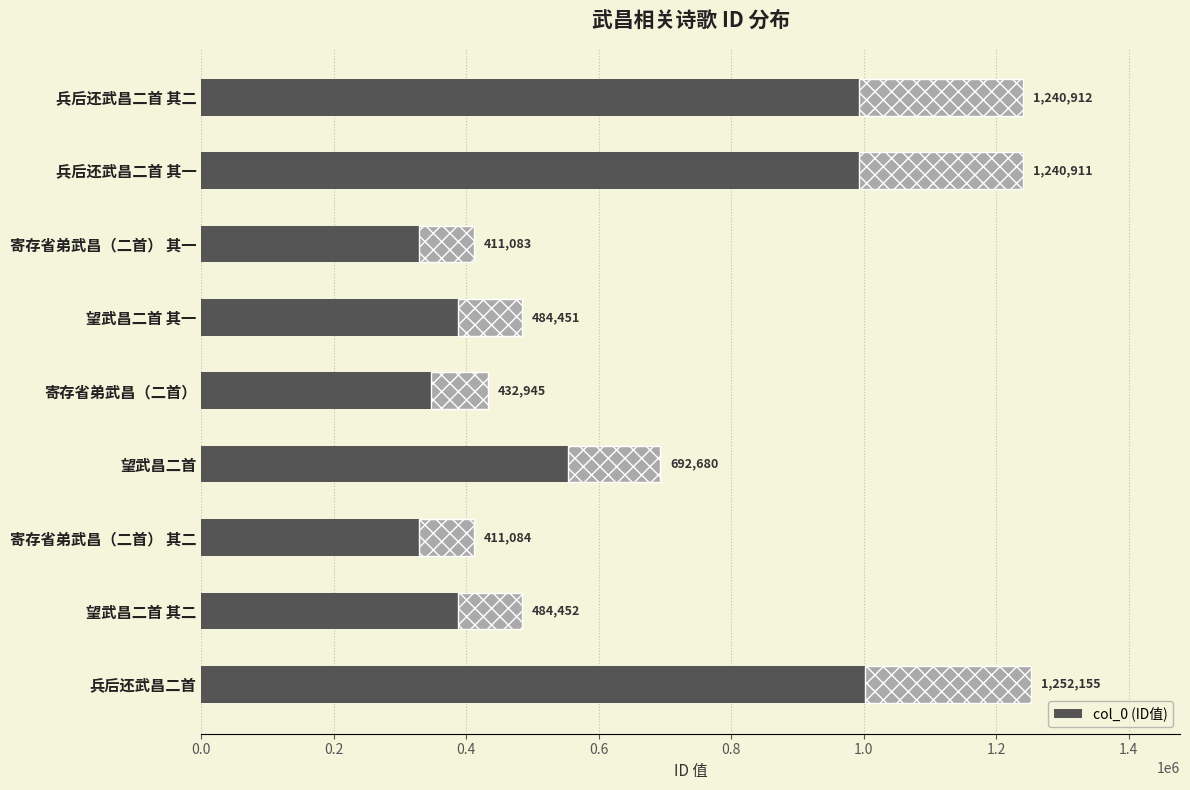

What is the difference between the second highest and minimum values?

829829